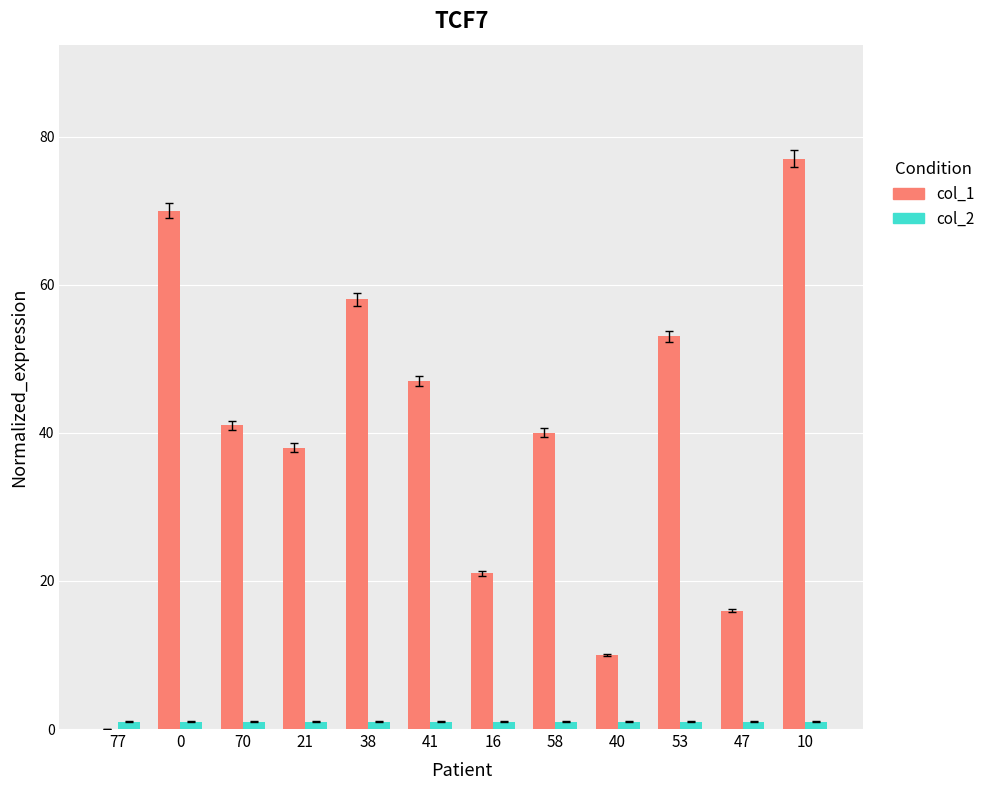

At which category is the sum across all series the highest?

10